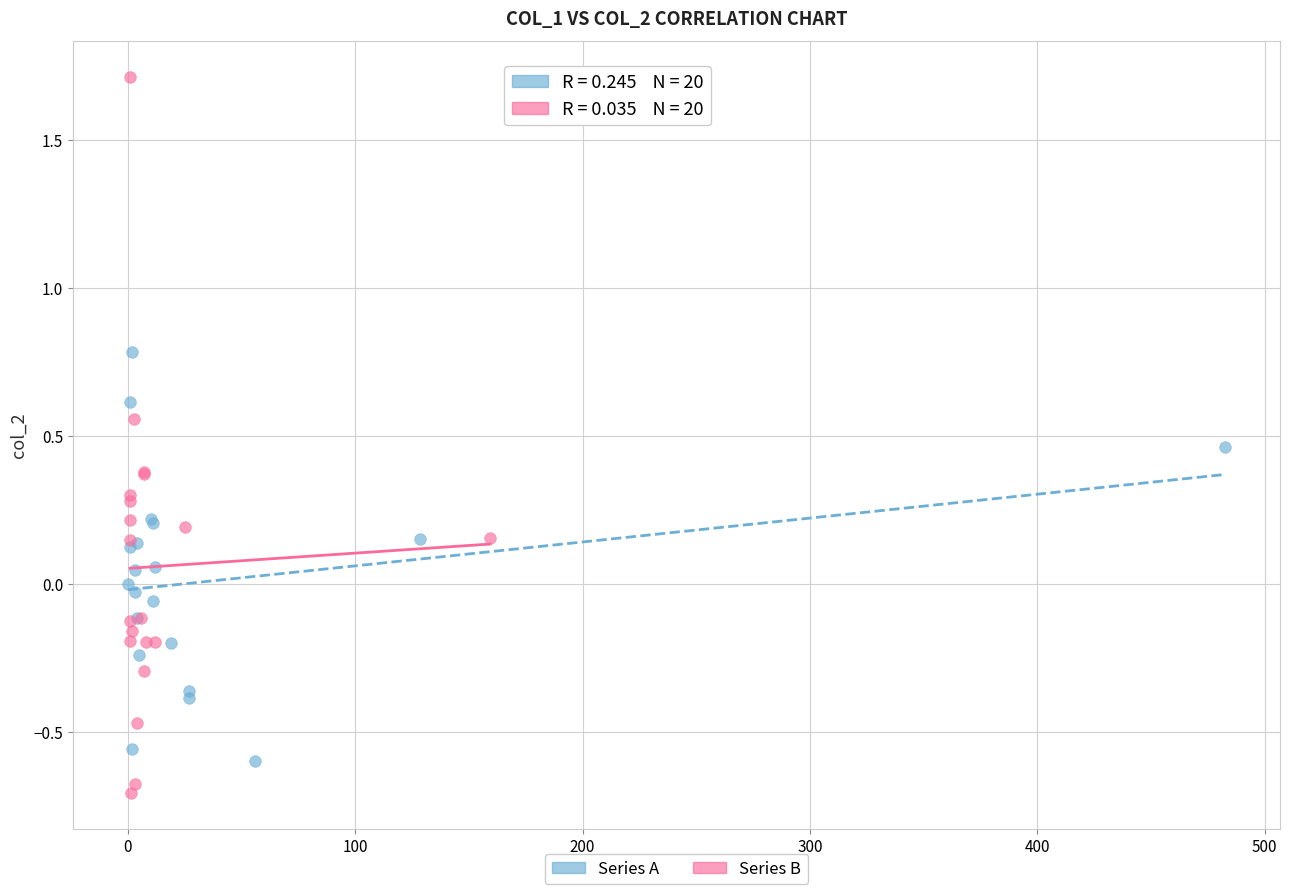

Which series reaches the minimum Y coordinate?

Series B